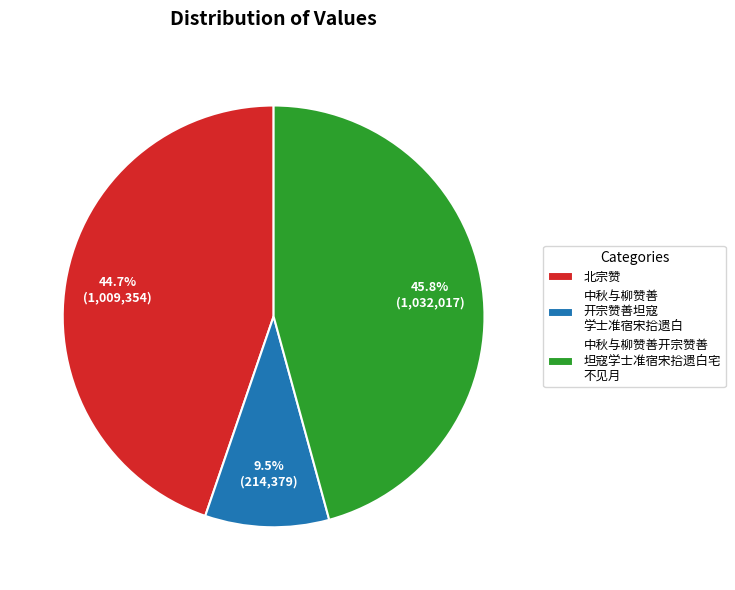

Which slice is the largest?

中秋与柳赞善开宗赞善 坦寇学士准宿宋拾遗白宅 不见月